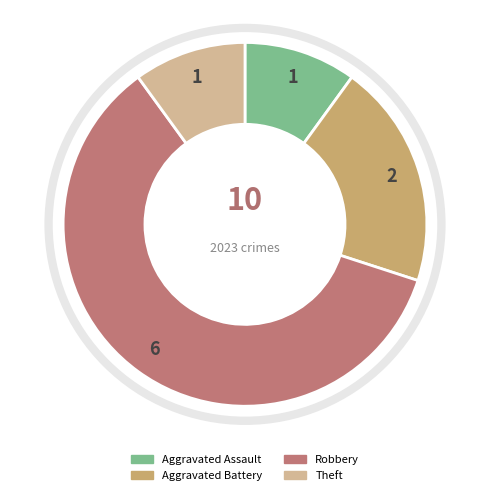

What is the largest slice in the pie chart?

Robbery